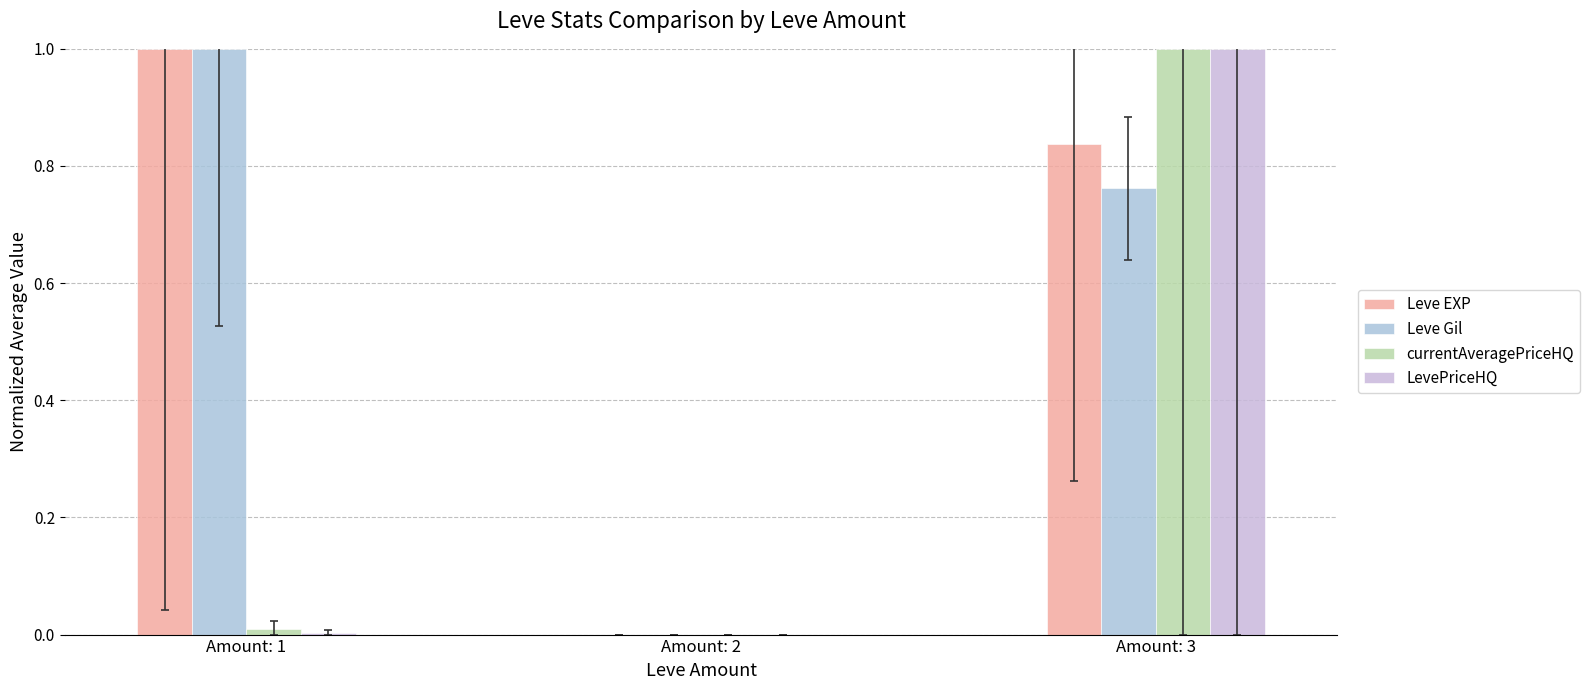

What is the value of the Leve EXP bar at the 1st from the left?

1.0